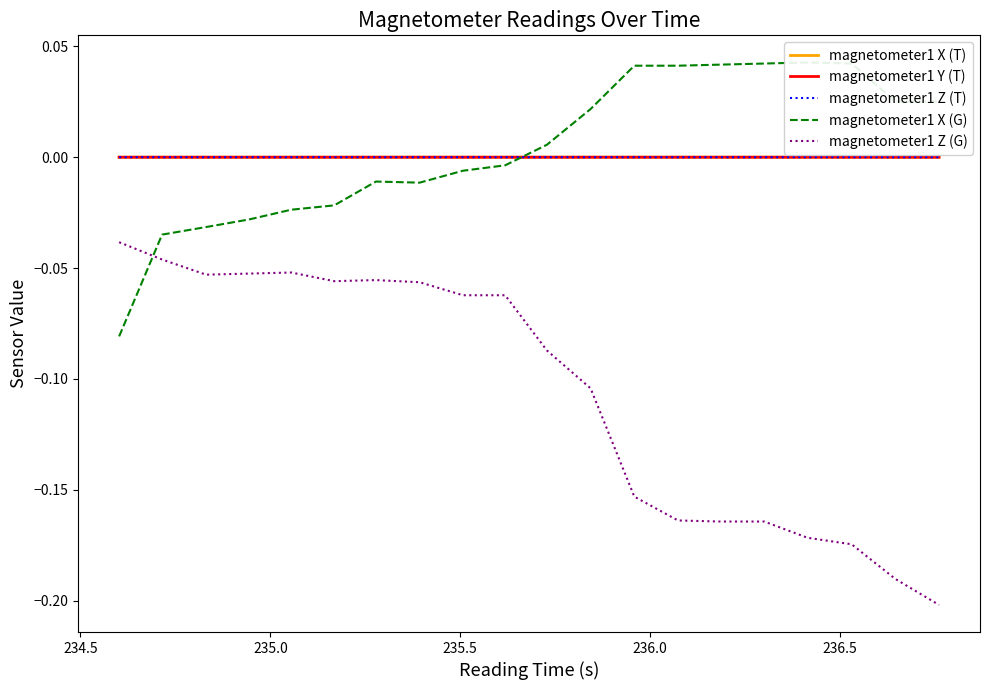

True or false: magnetometer1 X (T) and magnetometer1 Z (G) cross at least once.

False